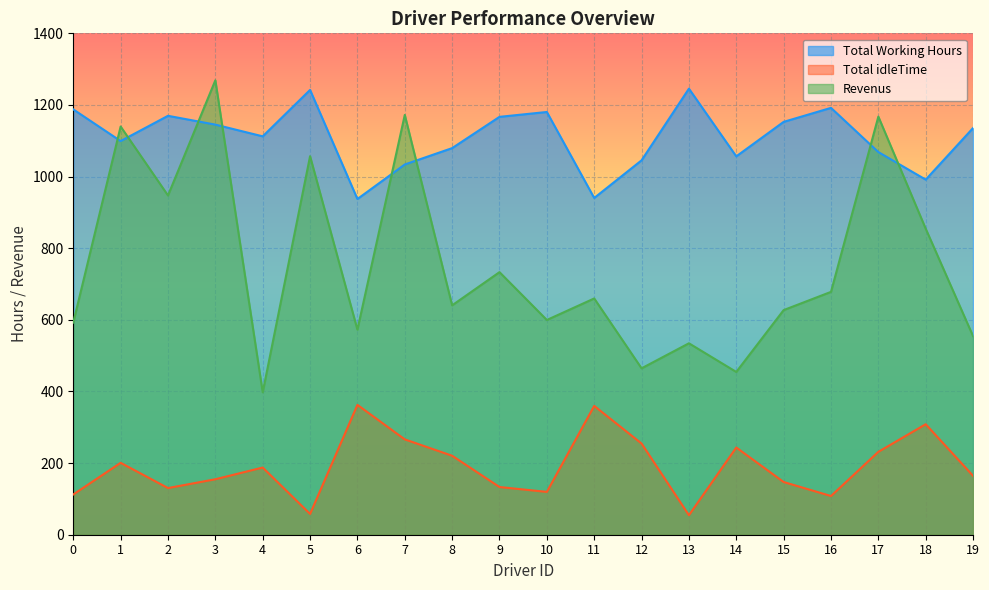

What is the difference between the highest and lowest values at 1?

939.0